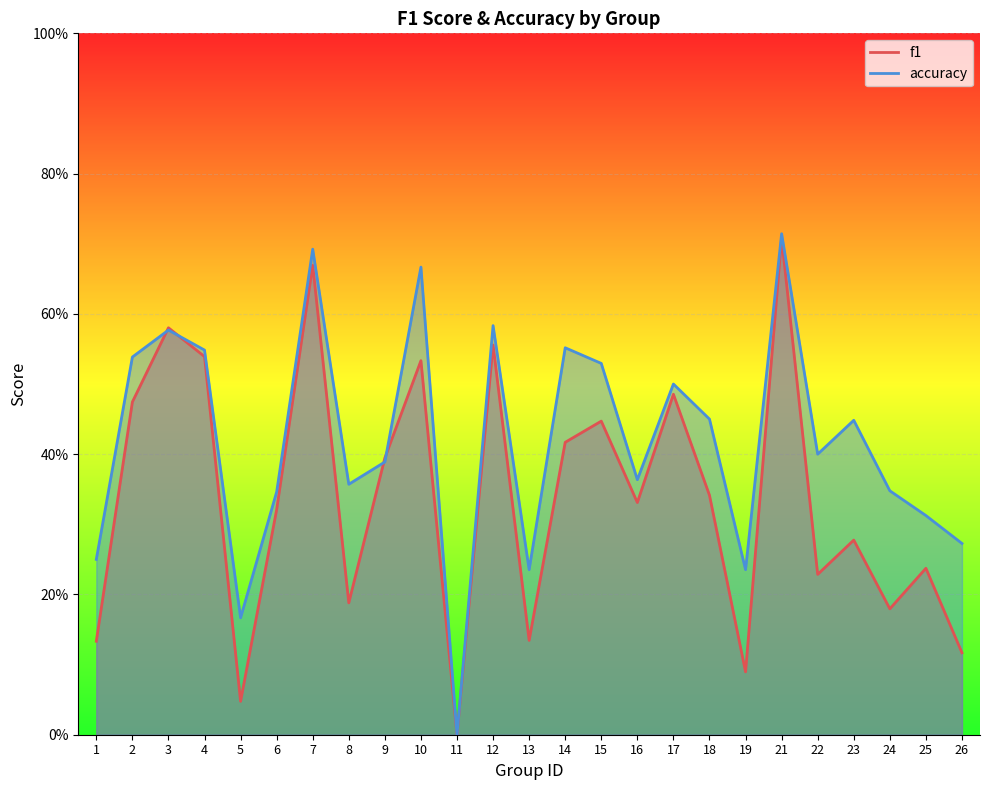

What is the sum of all f1 values?

8.4